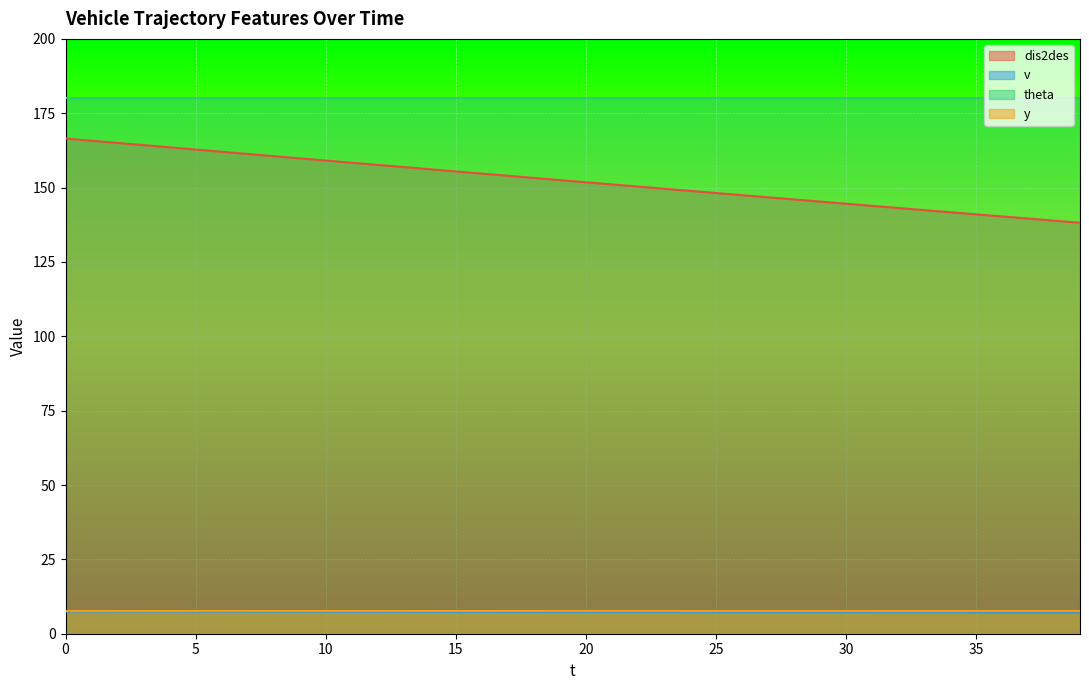

Where is v nearest to the value 7?

39